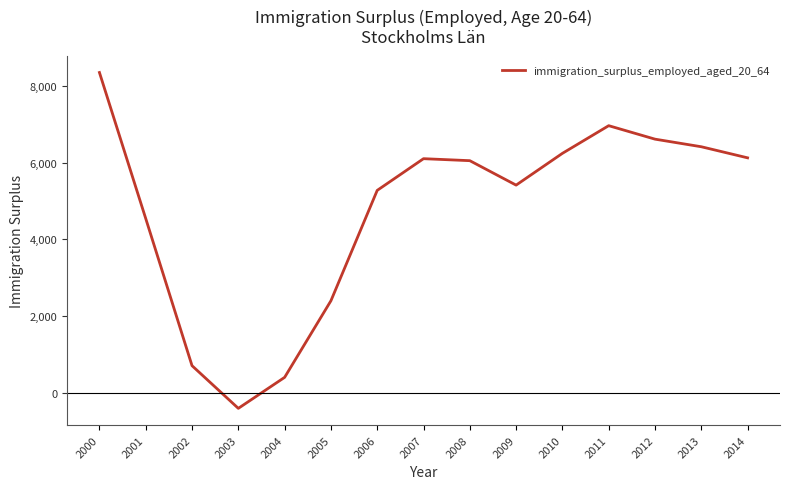

What is the change in value from 2003 to 2010?

+6646